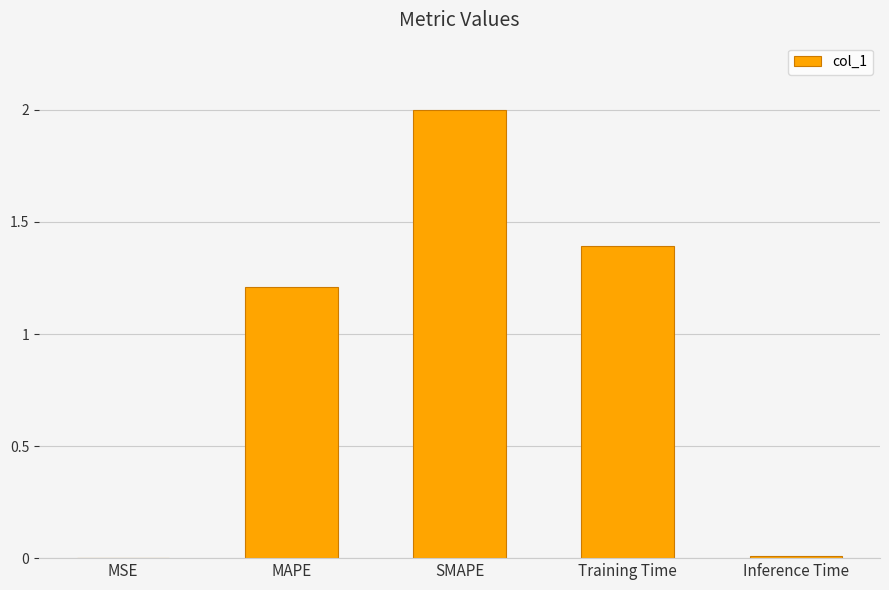

What is the change in value from MSE to SMAPE?

+2.0